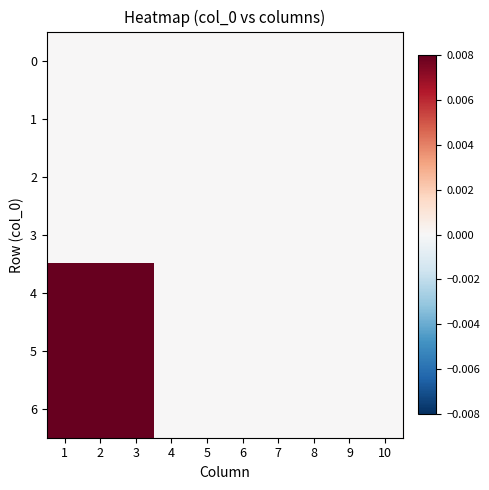

Which series has the widest spread of values?

4